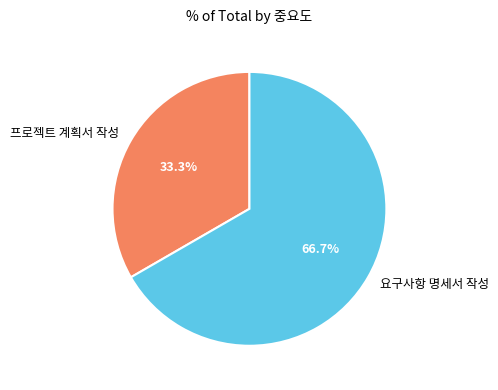

Which slice is the smallest?

프로젝트 계획서 작성